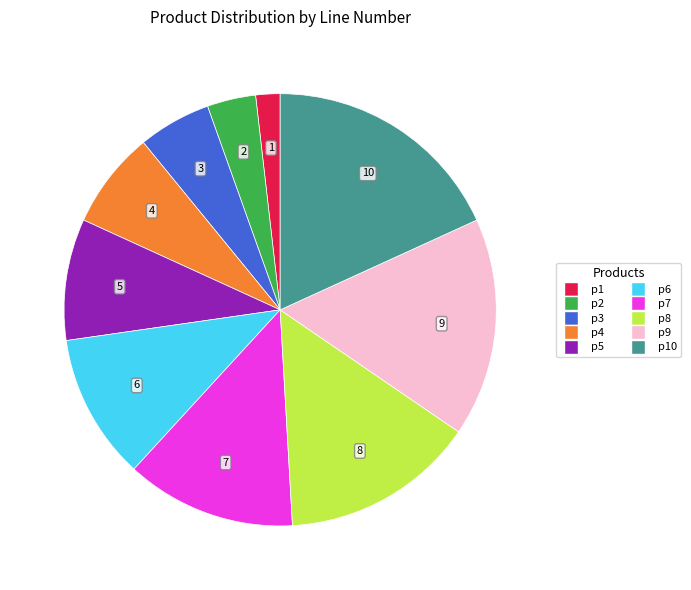

What is the ratio of the value at p1 to the value at p3?

0.3